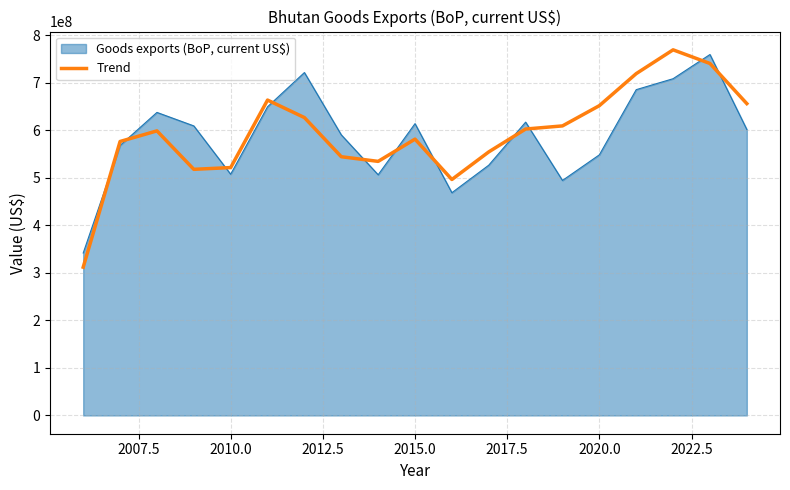

List the series in order of their overall mean, lowest first.

Goods exports (BoP, current US$), Trend